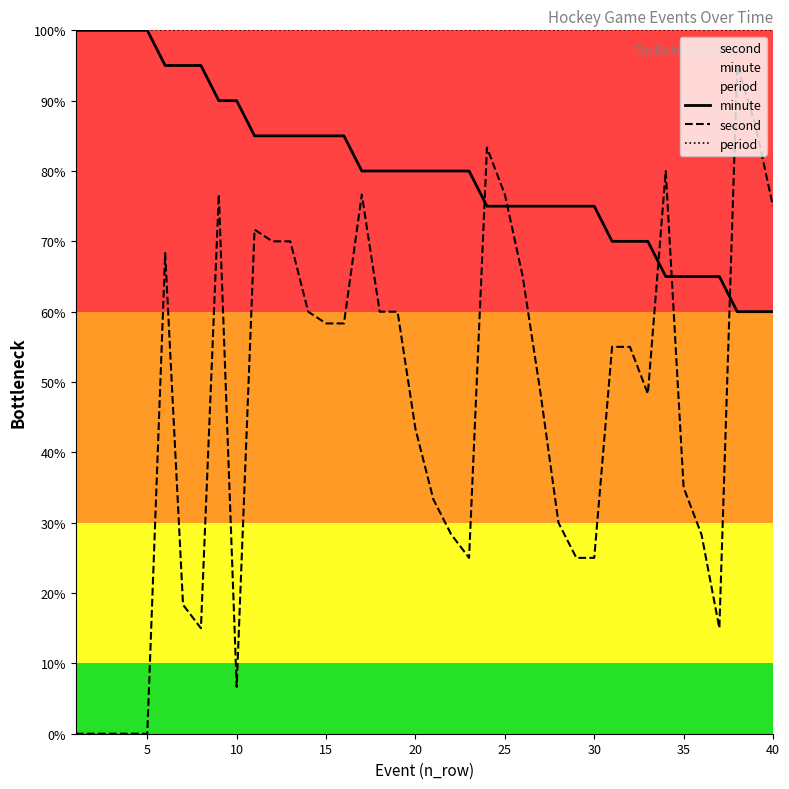

What value does the minute series have at 10?

90.0